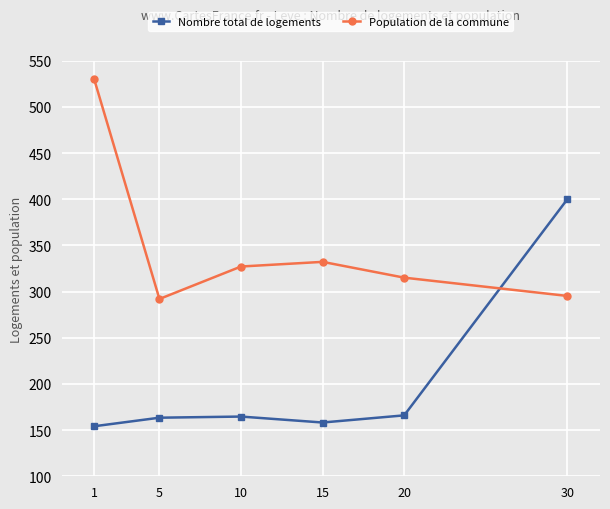

What is the sum of the Population de la commune values at 5 and 30?

587.2